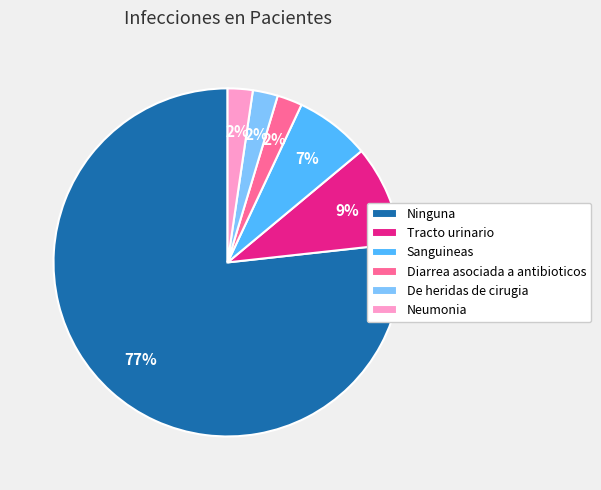

To the nearest percent, what portion does Sanguineas represent?

7%